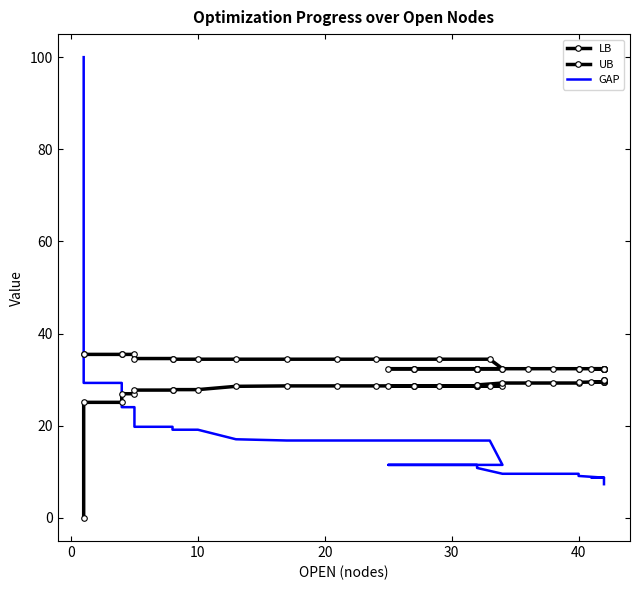

Is this an area chart (filled region under the line)?

No